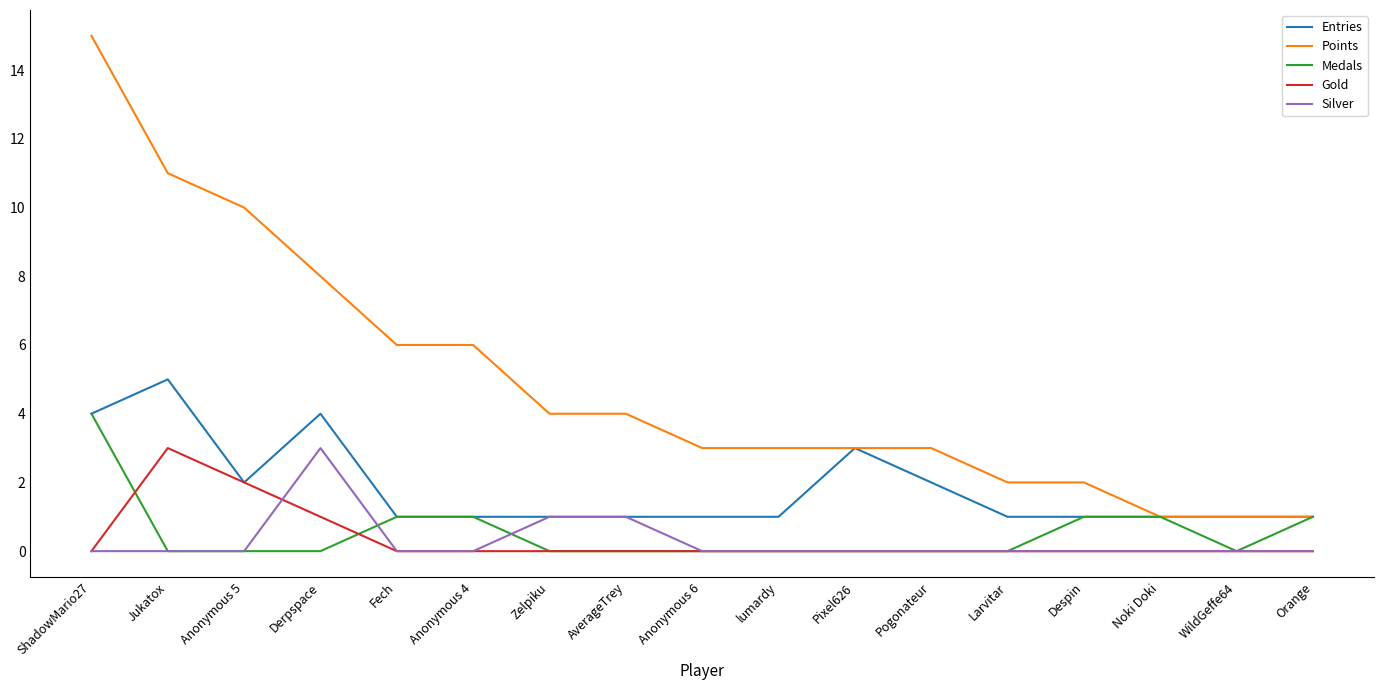

How many categories are shown in the chart?

17